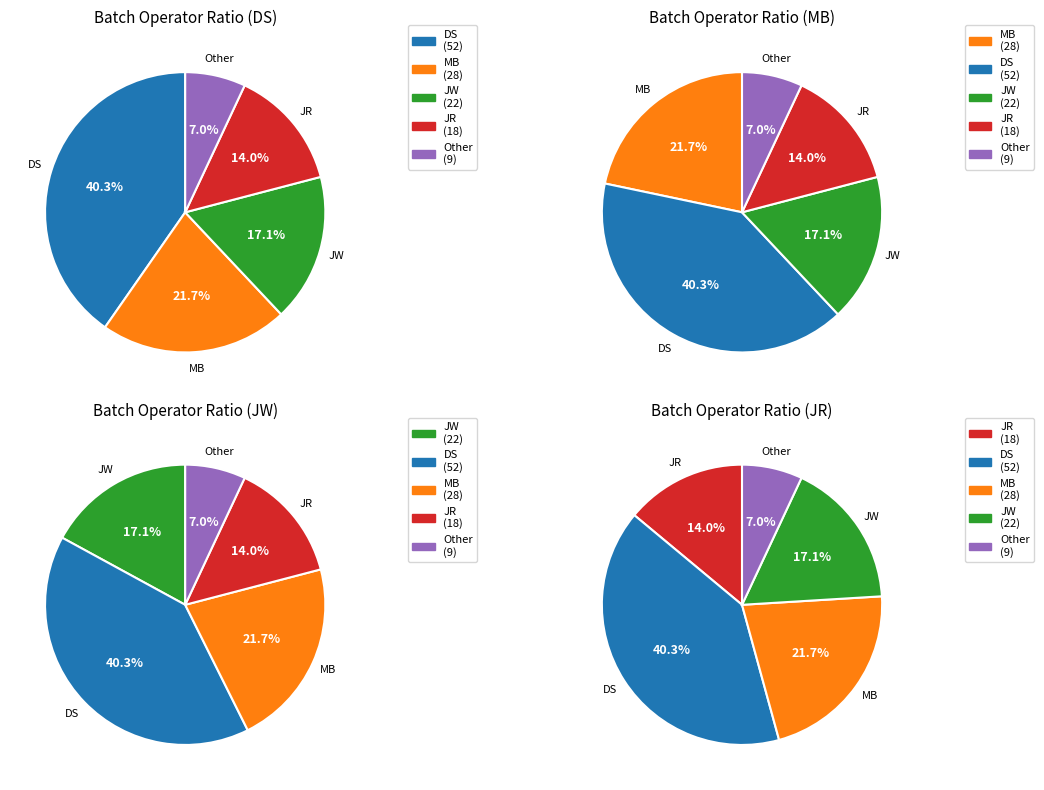

How many slices are in this pie chart?

5